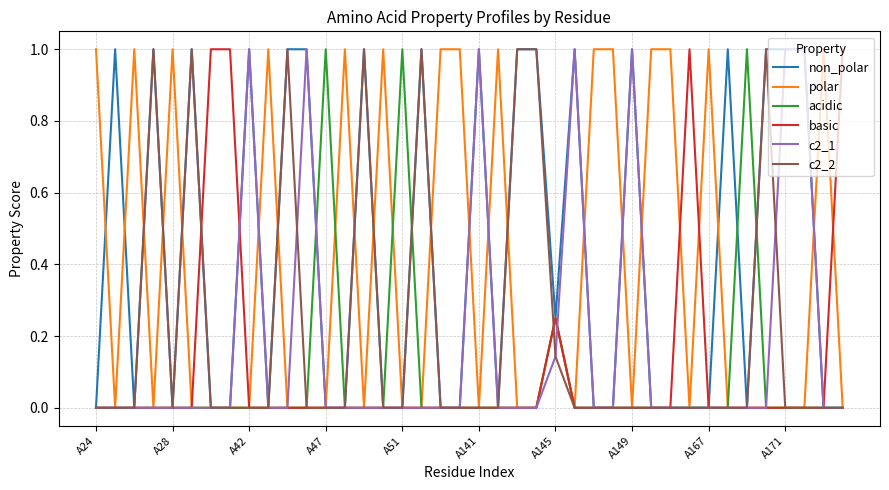

Which series has the largest total across all categories?

non_polar